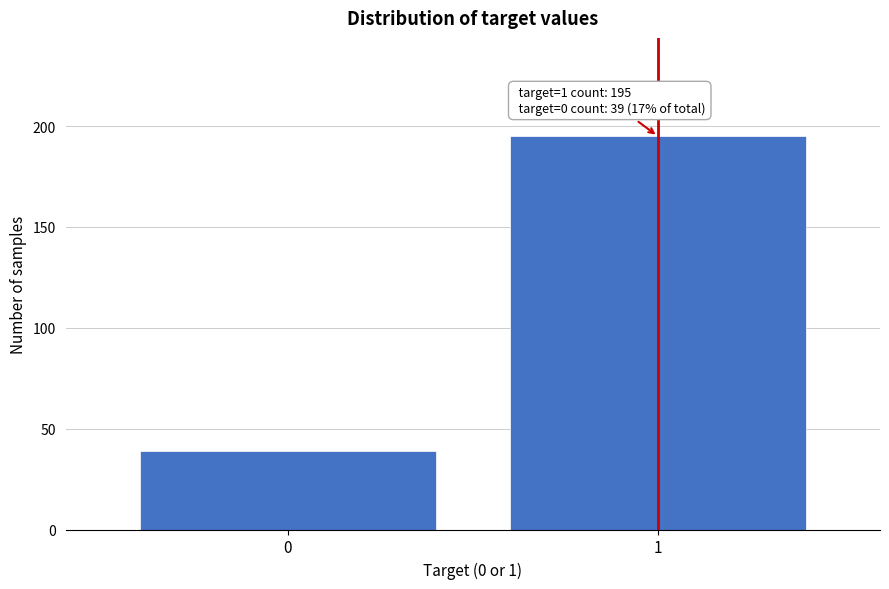

Reading left to right, list all the values displayed in this chart.

39	195